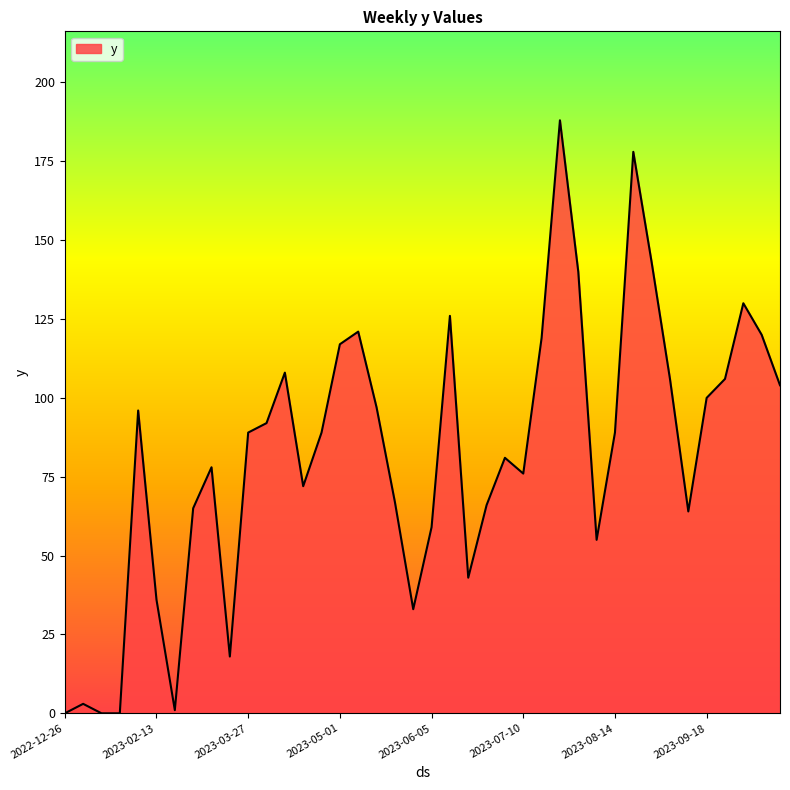

What is the difference between the maximum and minimum values?

188